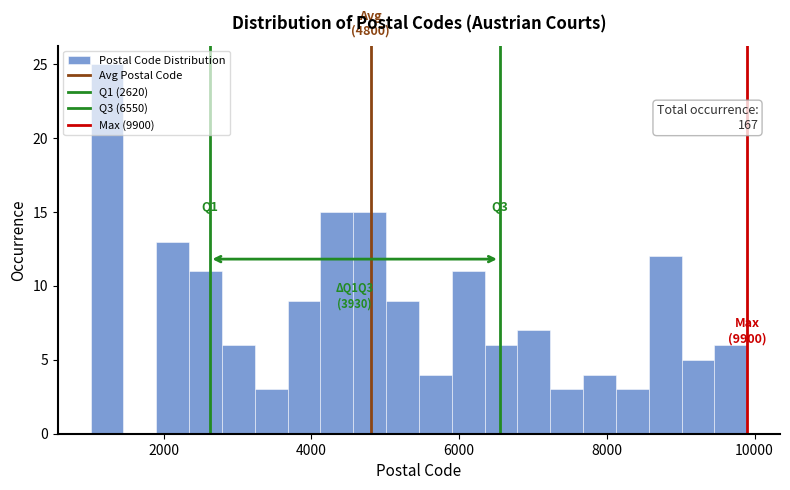

Around what value on the x-axis is the tallest bar? Give the approximate position of its centre, as read against the axis.

1200